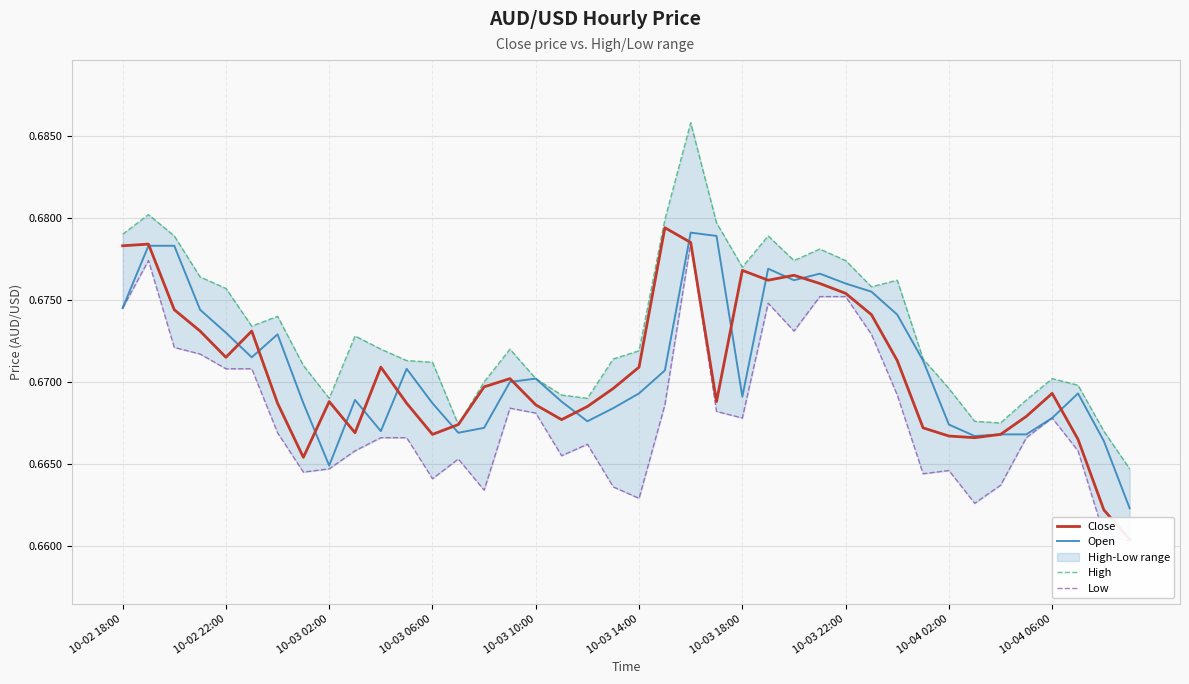

Which has a higher value, 13 or 23?

23